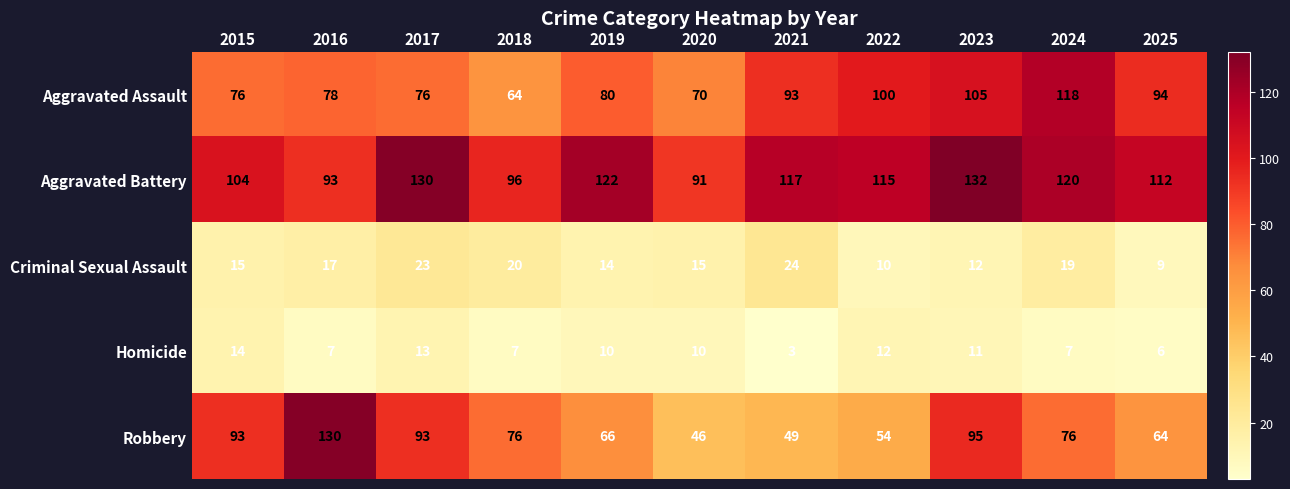

True or false: Aggravated Battery has a value of 201 at 2023.

False